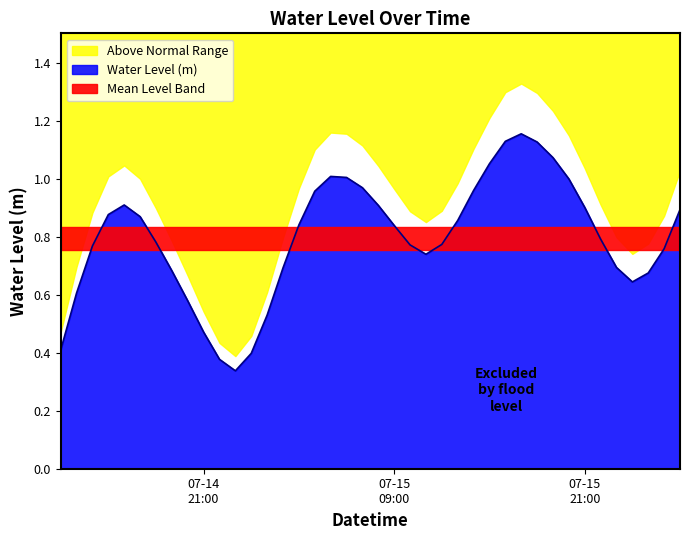

Reading left to right, extract all data points from this chart.

0.4	0.6	0.8	0.9	0.9	0.9	0.8	0.7	0.6	0.5	0.4	0.3	0.4	0.5	0.7	0.8	1.0	1.0	1.0	1.0	0.9	0.8	0.8	0.7	0.8	0.9	1.0	1.1	1.1	1.2	1.1	1.1	1.0	0.9	0.8	0.7	0.6	0.7	0.8	0.9